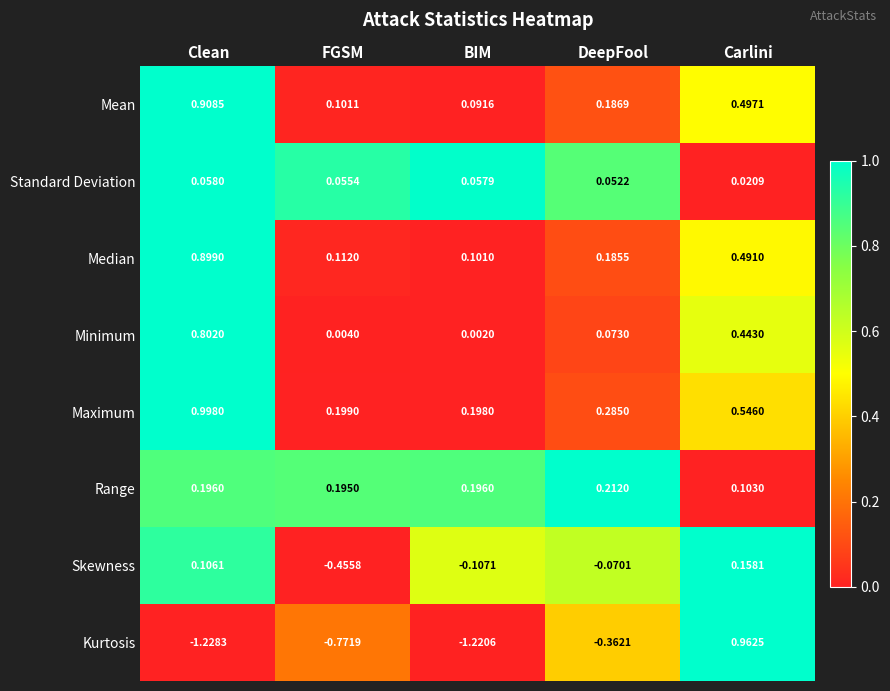

At which label is Minimum closest to 0?

BIM